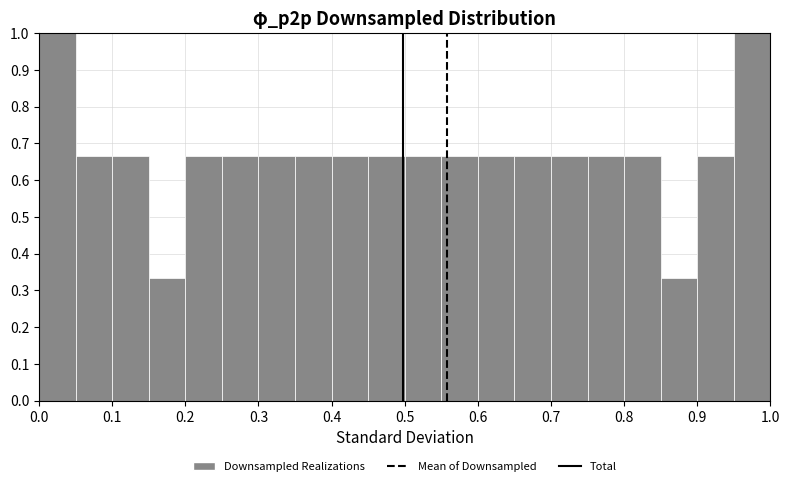

Reading left to right, list every bar in this chart as the range it spans on the x-axis followed by its height. The values are not printed on the chart, so give them approximately, as read against the axis.

0.00 to 0.05: 1.00
0.05 to 0.10: 0.67
0.10 to 0.15: 0.67
0.15 to 0.20: 0.33
0.20 to 0.25: 0.67
0.25 to 0.30: 0.67
0.30 to 0.35: 0.67
0.35 to 0.40: 0.67
0.40 to 0.45: 0.67
0.45 to 0.50: 0.67
0.50 to 0.55: 0.67
0.55 to 0.60: 0.67
0.60 to 0.65: 0.67
0.65 to 0.70: 0.67
0.70 to 0.75: 0.67
0.75 to 0.80: 0.67
0.80 to 0.85: 0.67
0.85 to 0.90: 0.33
0.90 to 0.95: 0.67
0.95 to 1.00: 1.00